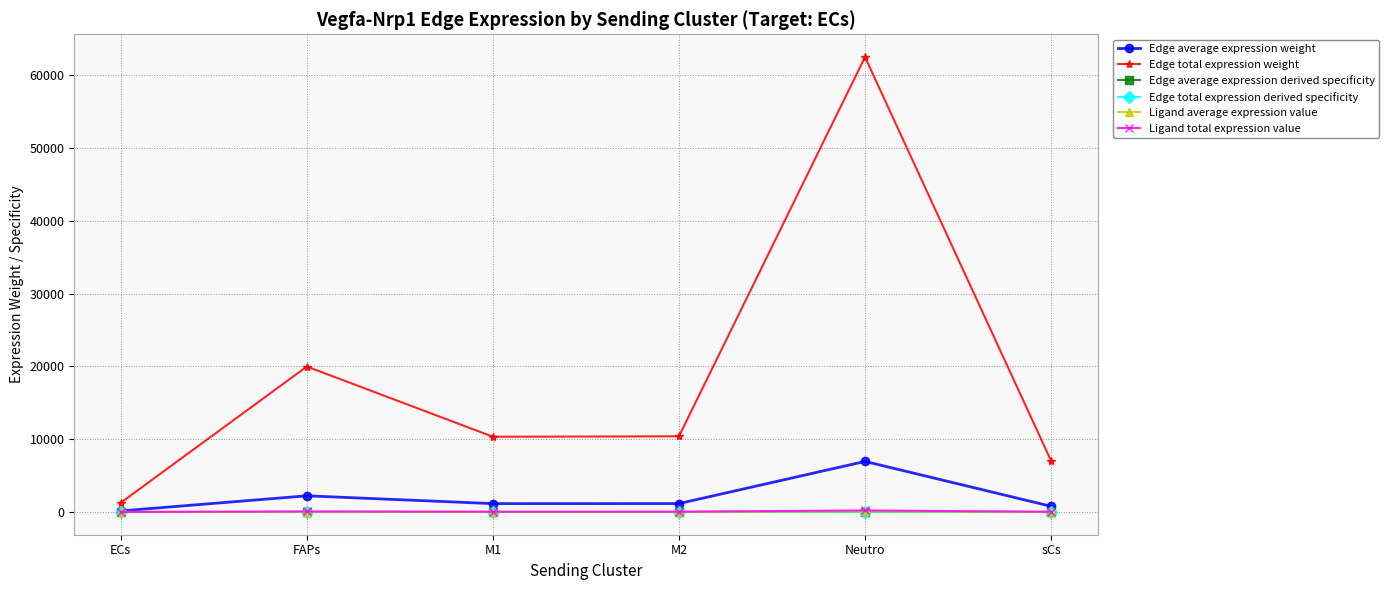

Rank the categories by Ligand average expression value value from lowest to highest.

ECs, sCs, M1, M2, FAPs, Neutro